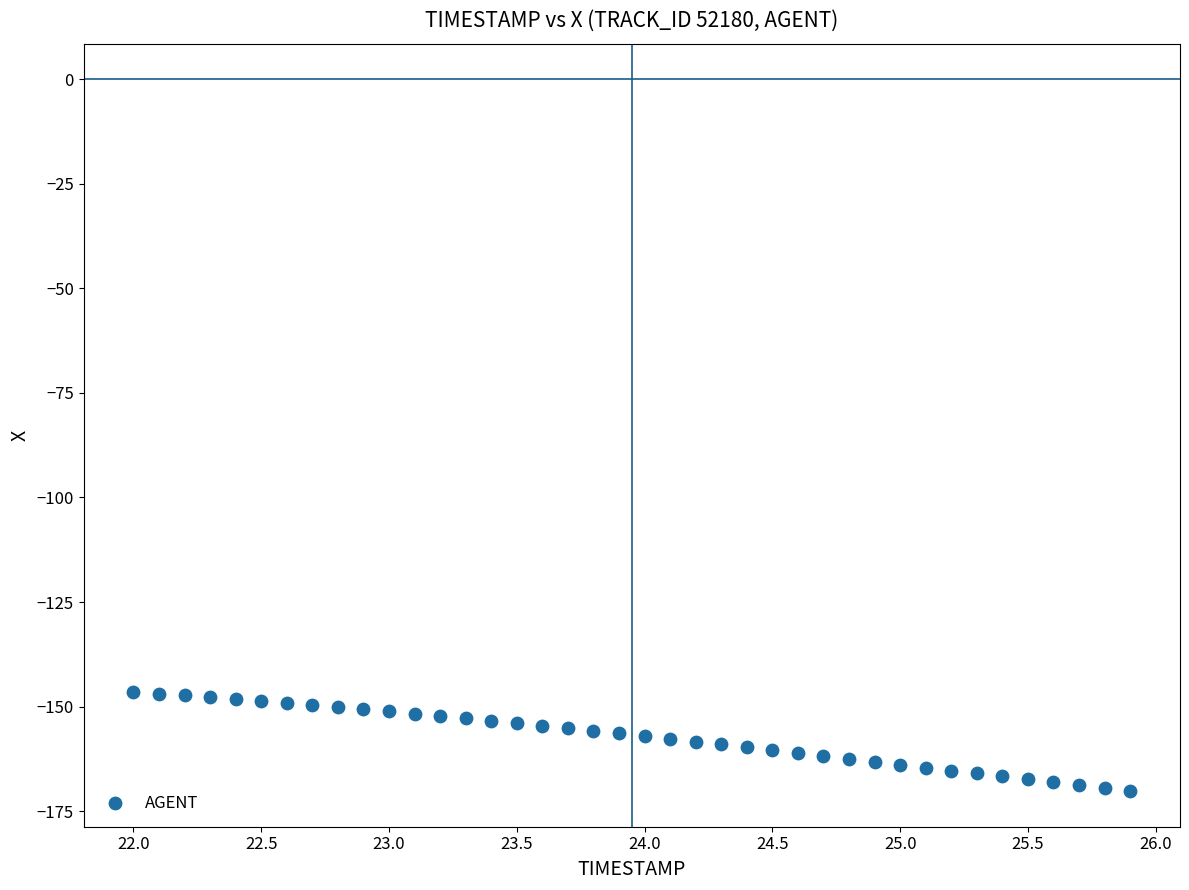

What is the range of Y values (max minus min)?

23.7